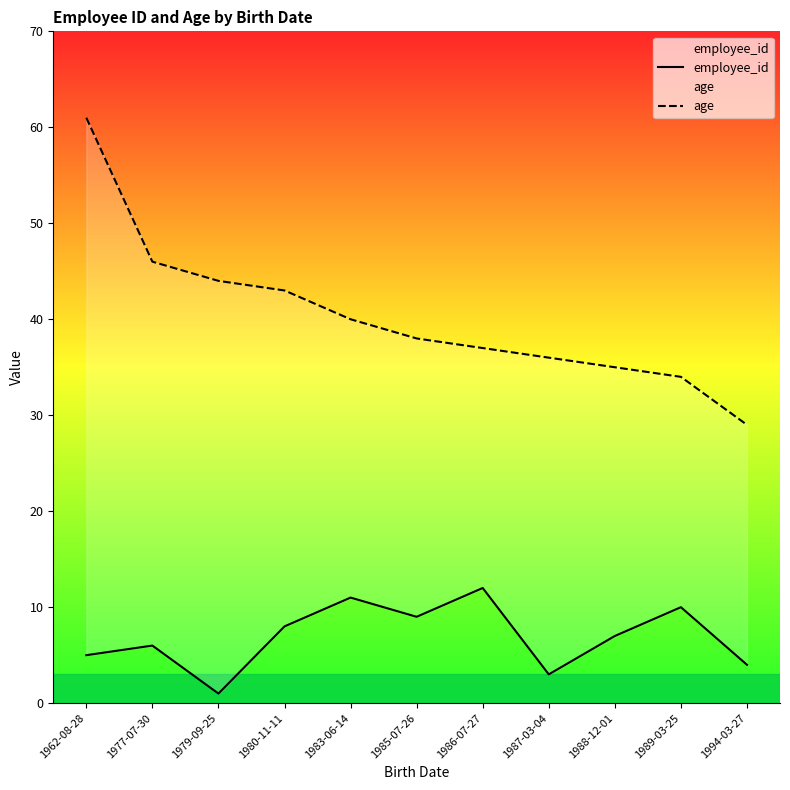

What is the difference between the highest and lowest values at 1979-09-25?

43